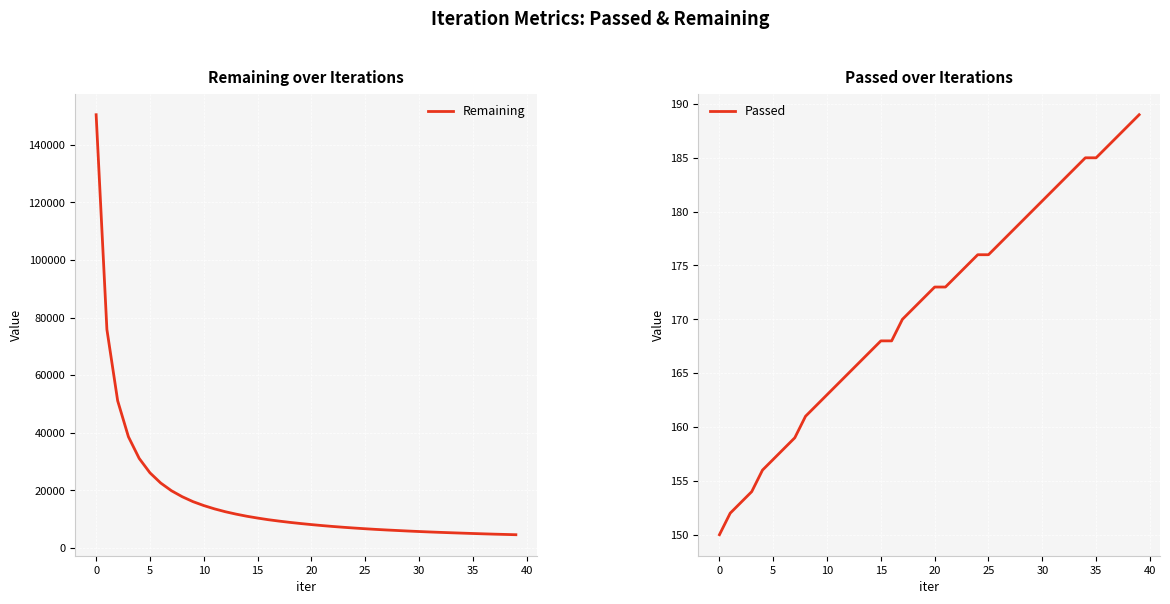

Count the number of categories in the chart.

40